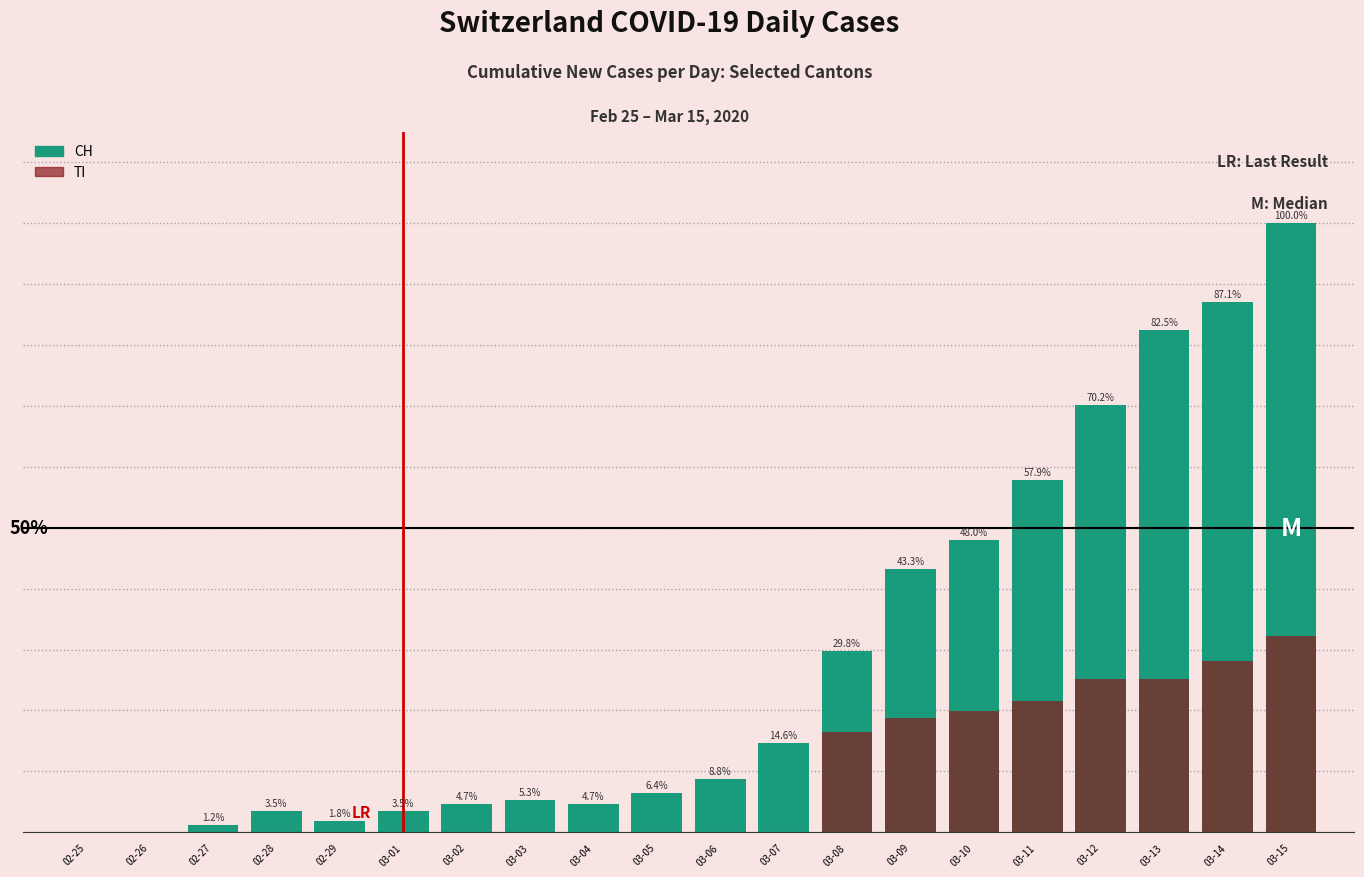

Between 03-14 and 02-25, which is larger?

03-14